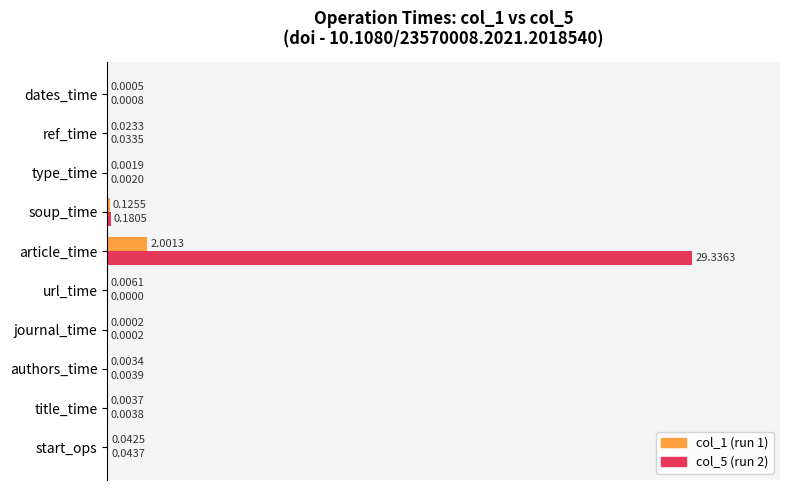

At which category is the sum across all series the highest?

article_time